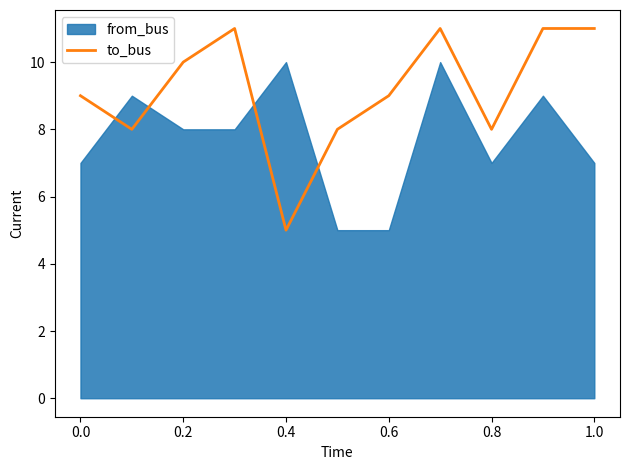

The value of to_bus at 0.8 is 13. True or false?

False